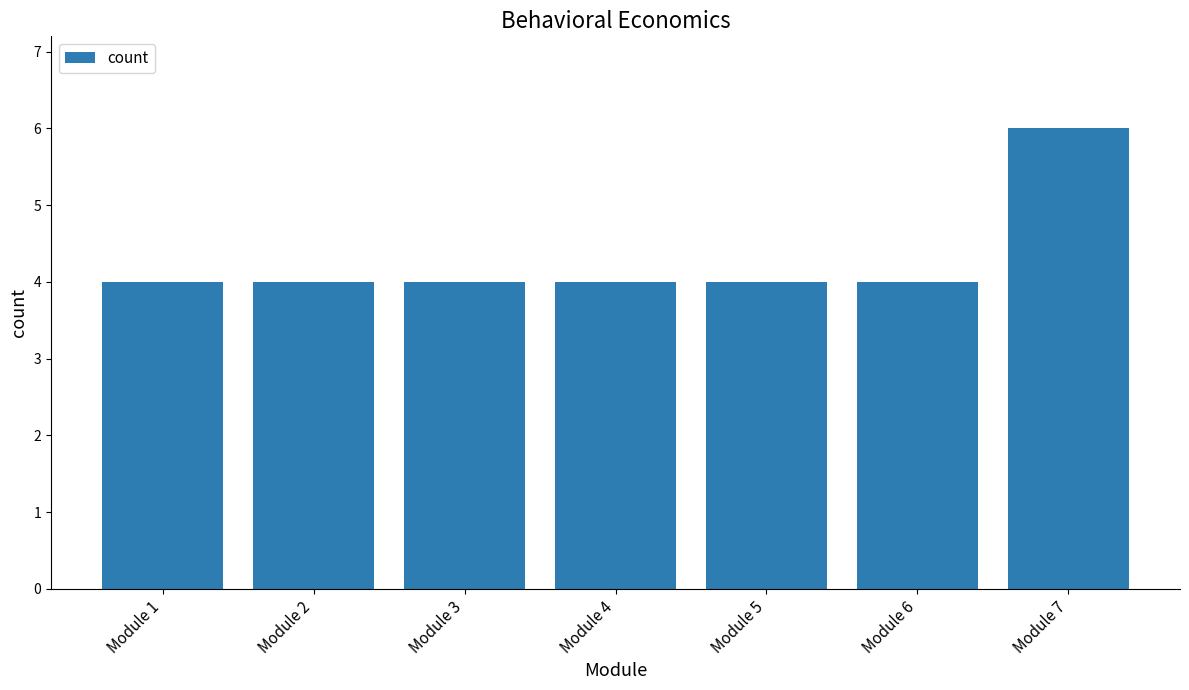

Reading left to right, list all the values displayed in this chart.

Module 1=4	Module 2=4	Module 3=4	Module 4=4	Module 5=4	Module 6=4	Module 7=6